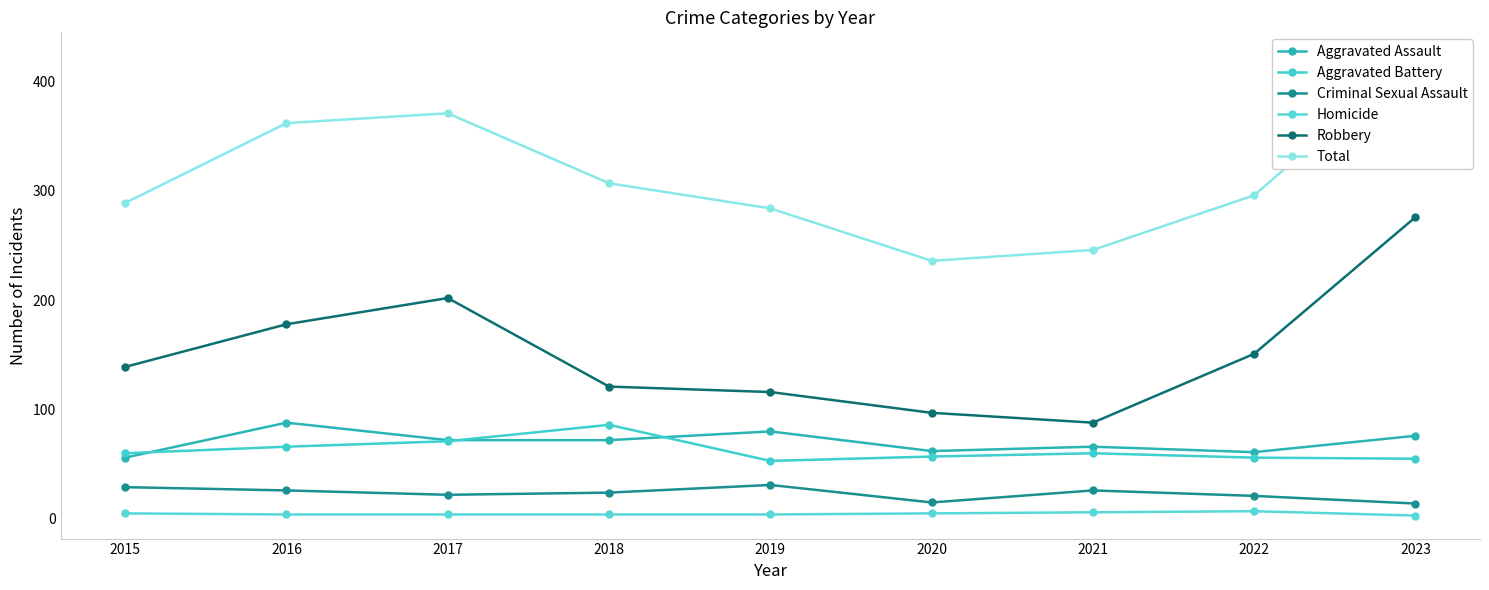

At which category is the sum across all series the highest?

2023